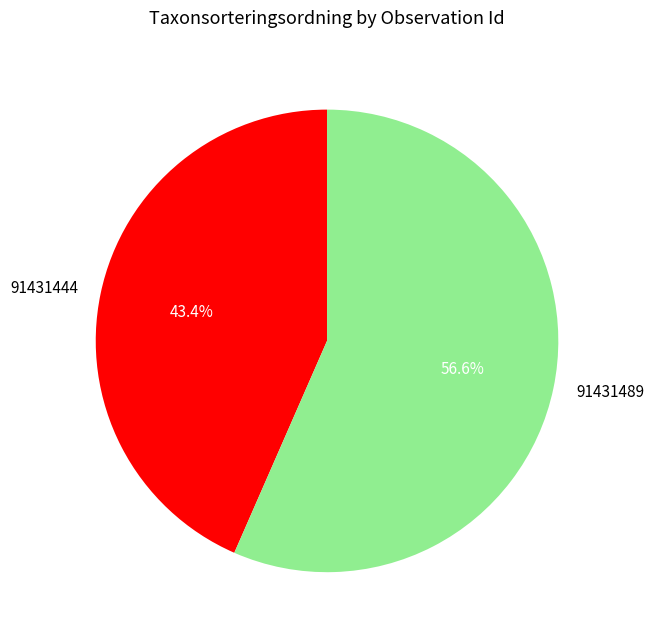

Is there a majority slice in this chart?

Yes